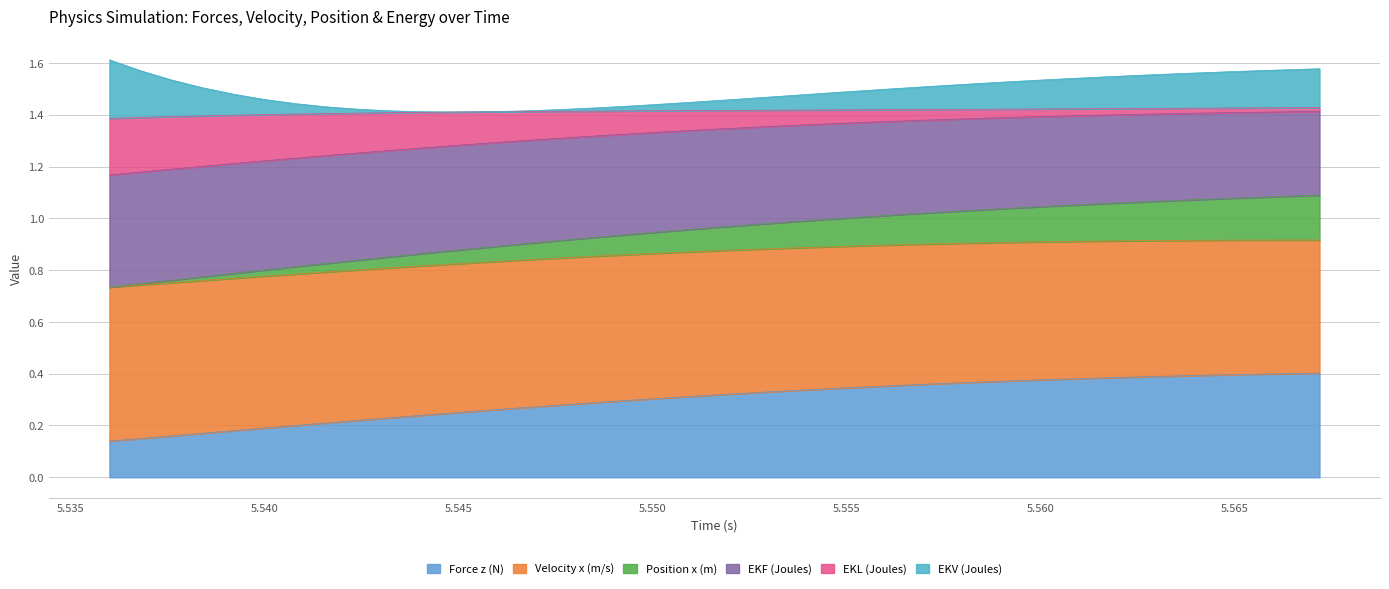

What are all the series names shown in the legend?

Force z (N), Velocity x (m/s), Position x (m), EKF (Joules), EKL (Joules), EKV (Joules)